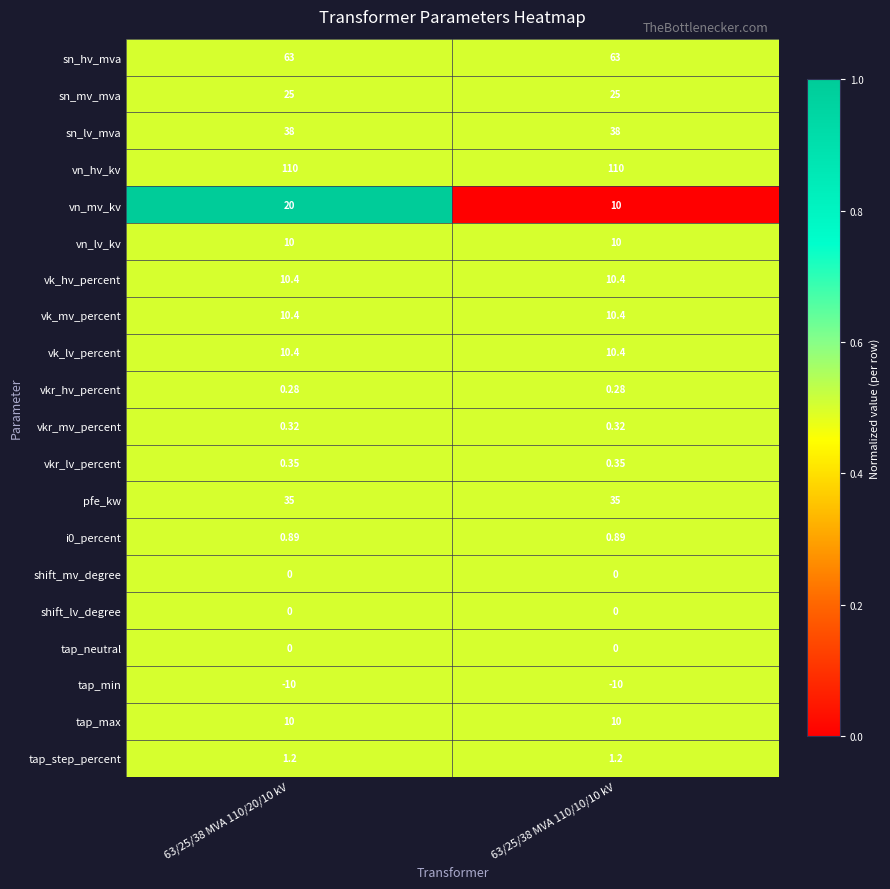

Which series changed the most between 63/25/38 MVA 110/20/10 kV and 63/25/38 MVA 110/10/10 kV?

vn_mv_kv